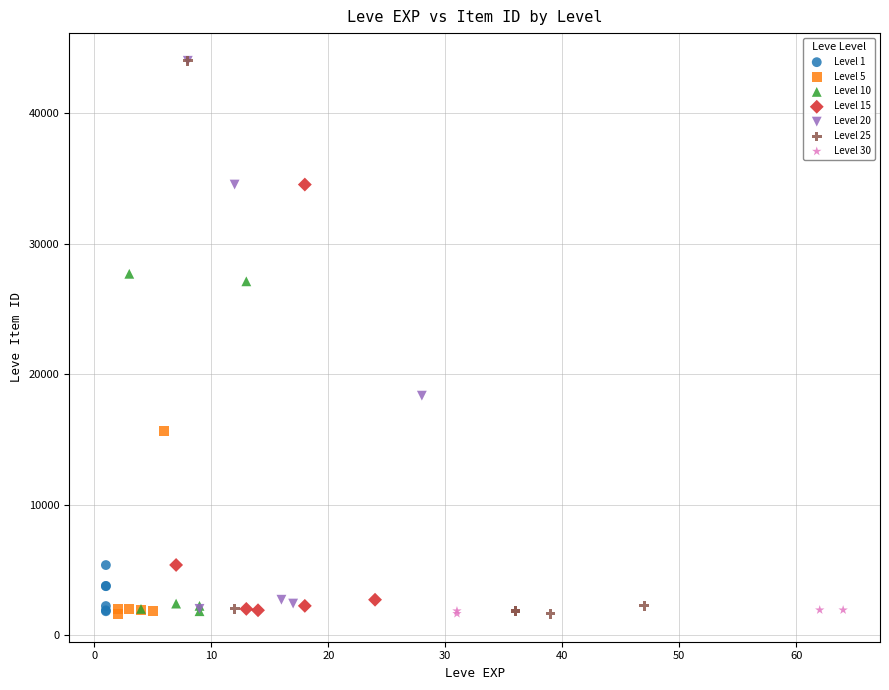

What are all the series names shown in the legend?

Level 1, Level 5, Level 10, Level 15, Level 20, Level 25, Level 30